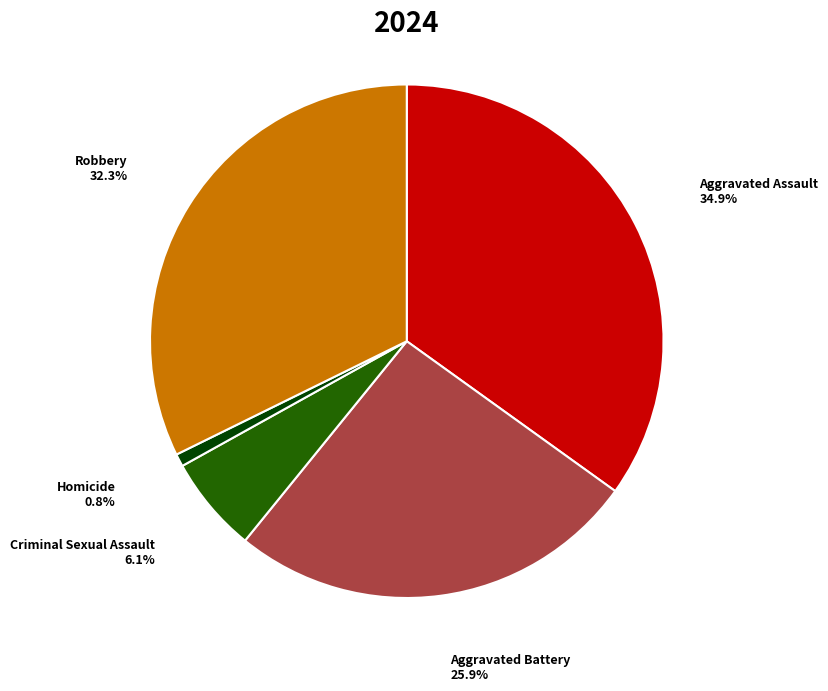

The Aggravated Assault slice represents 23% of the pie. True or false?

False